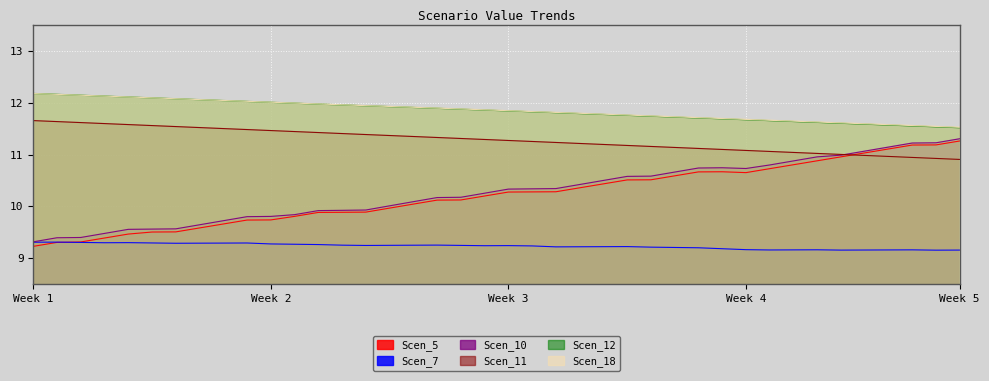

What is the average value of the Scen_5 series?

10.2